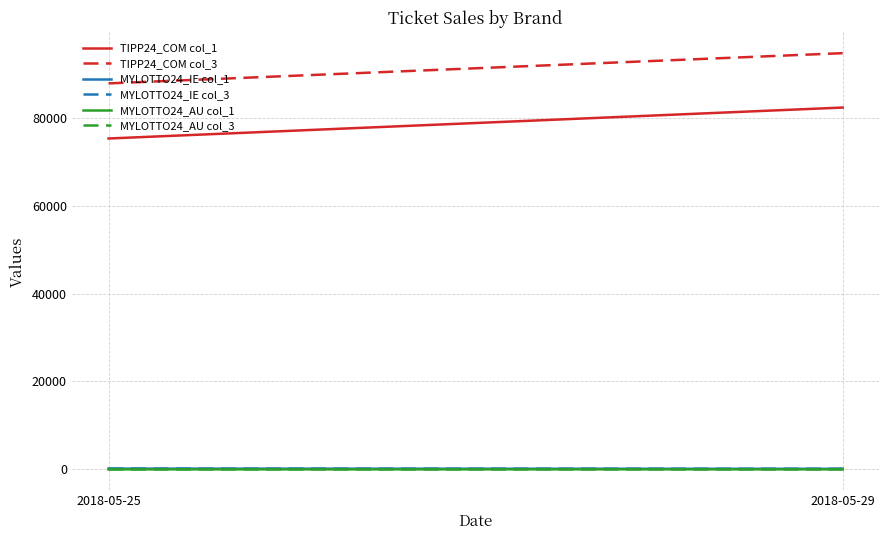

What is the value of the MYLOTTO24_IE col_3 point at the 1st from the left?

177